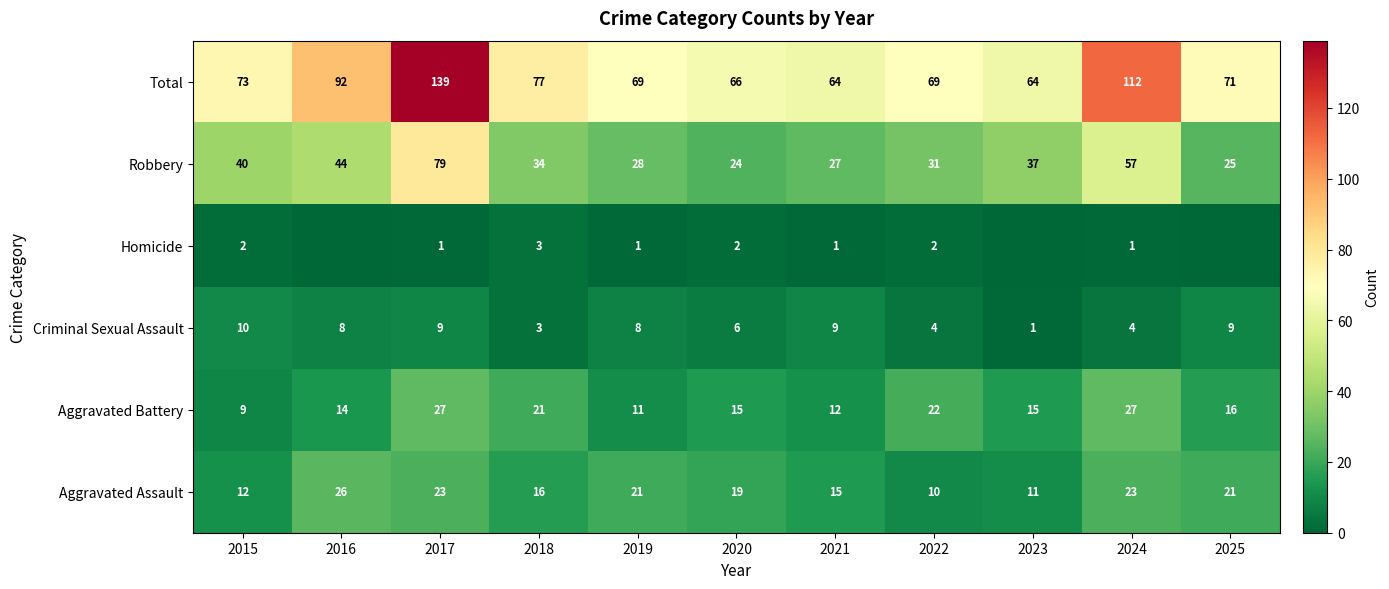

At which label is Total closest to 101?

2016